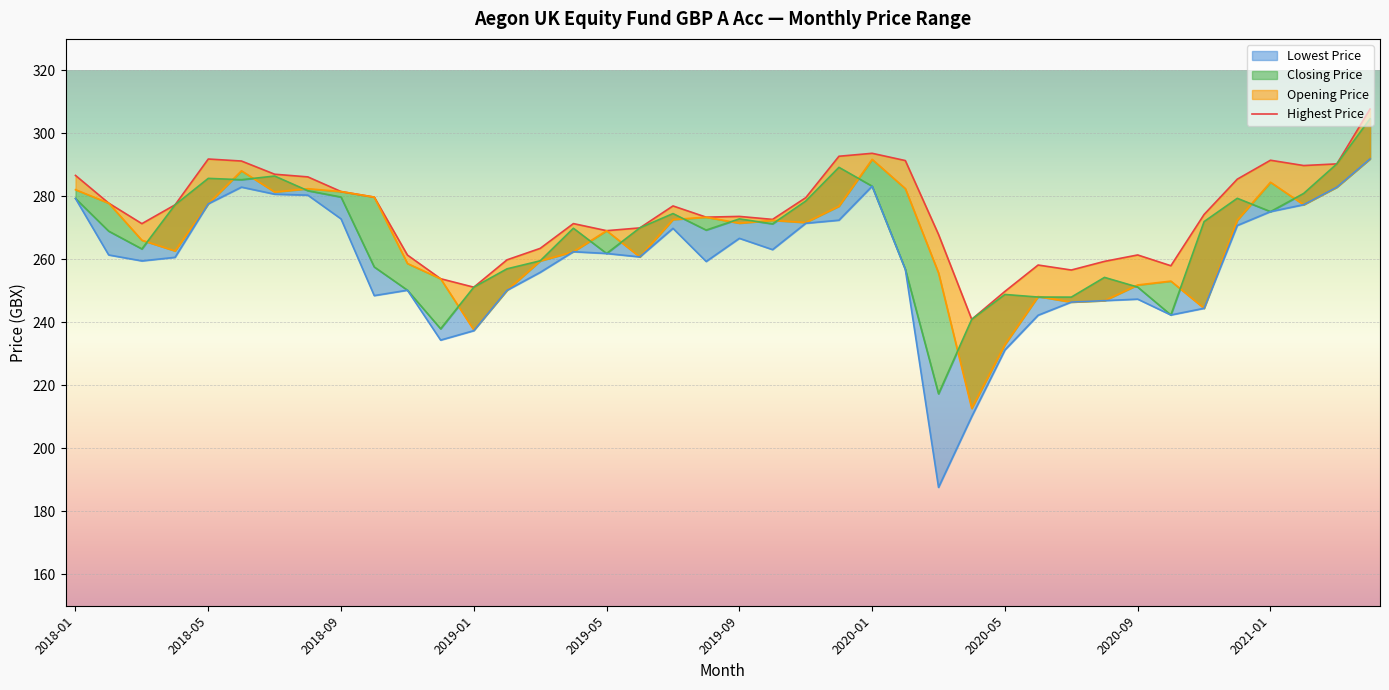

What is the value of the Closing Price point at the 38th from the left?

280.9